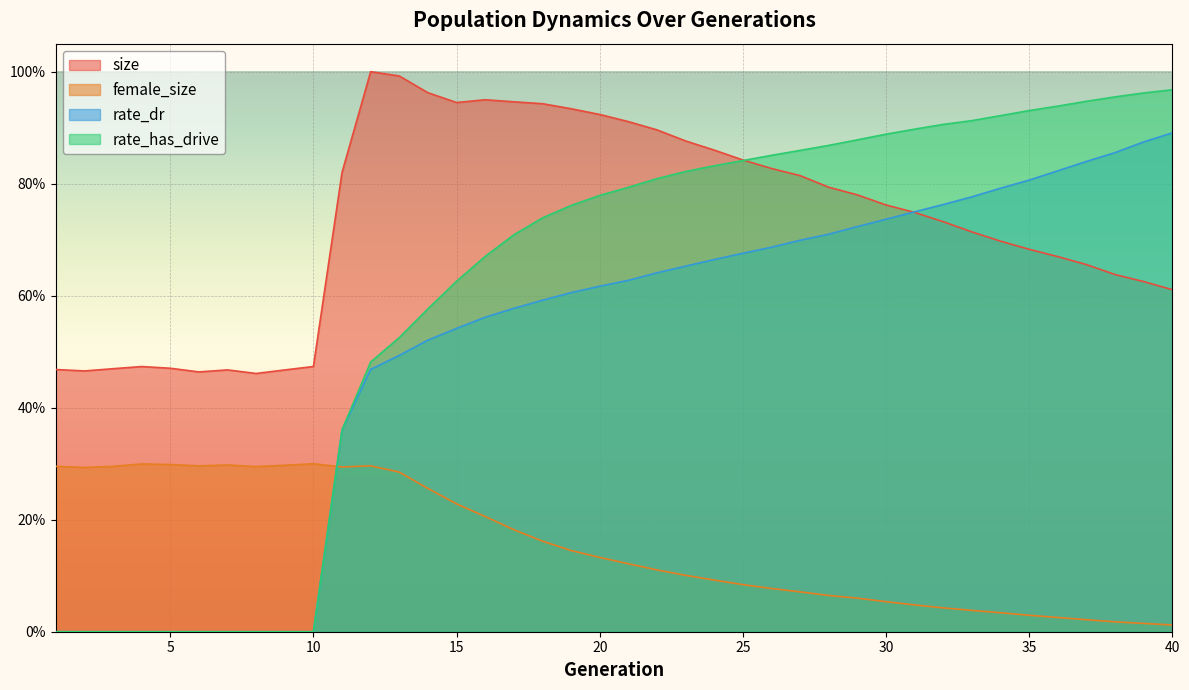

Does the chart display data point markers on the line(s)?

No